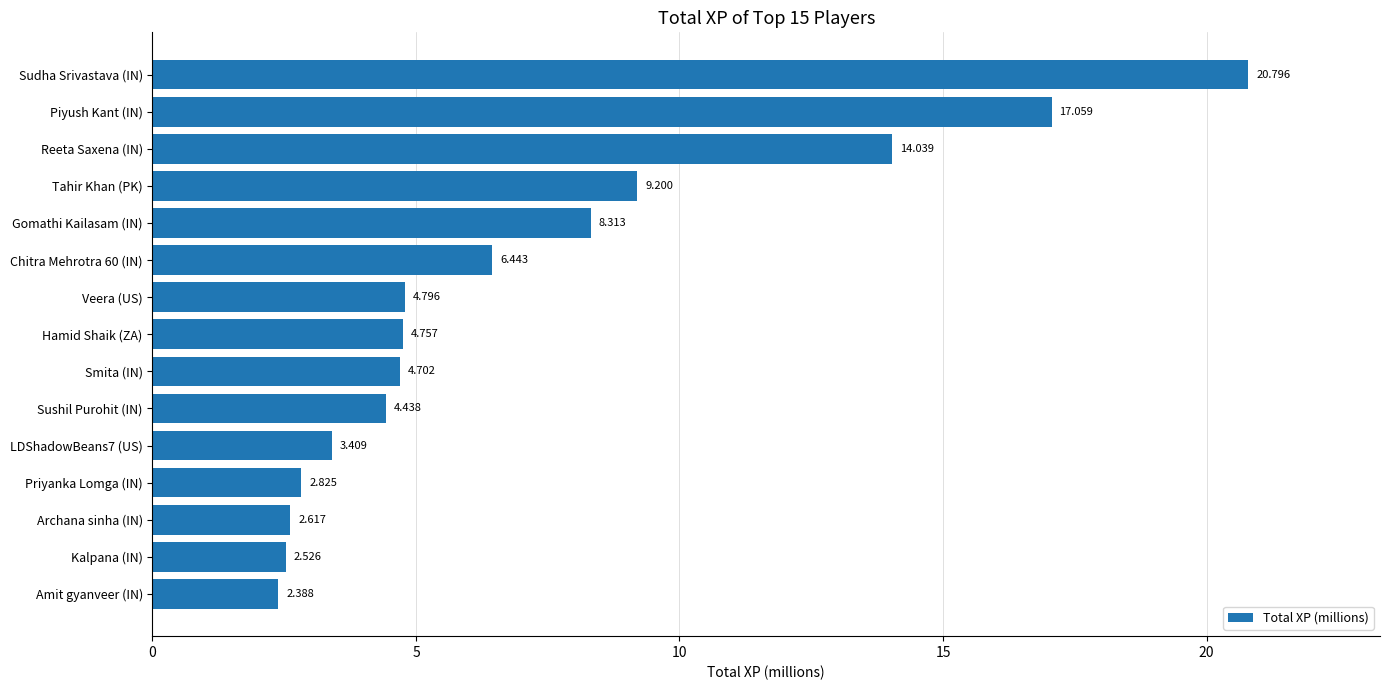

Between Archana sinha (IN) and Sudha Srivastava (IN), which is larger?

Sudha Srivastava (IN)